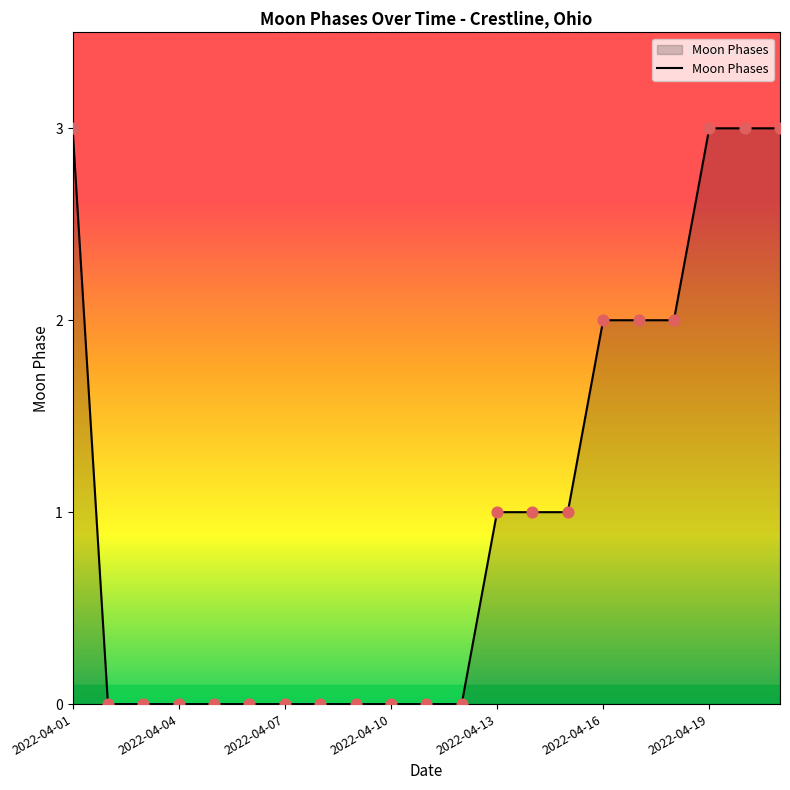

What is the greatest value displayed?

3